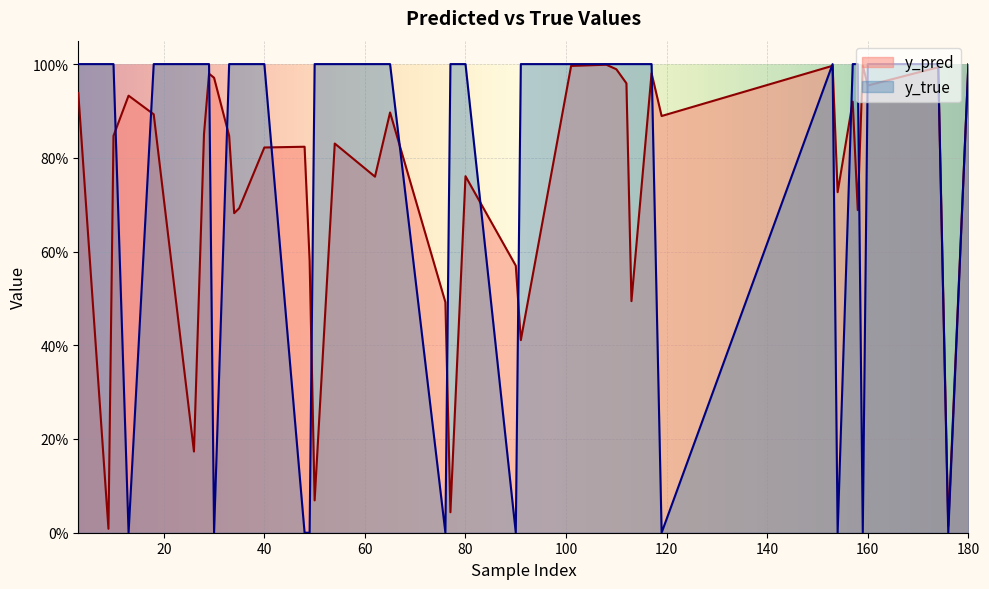

Count the y_true values in the range 1 to 2.

30